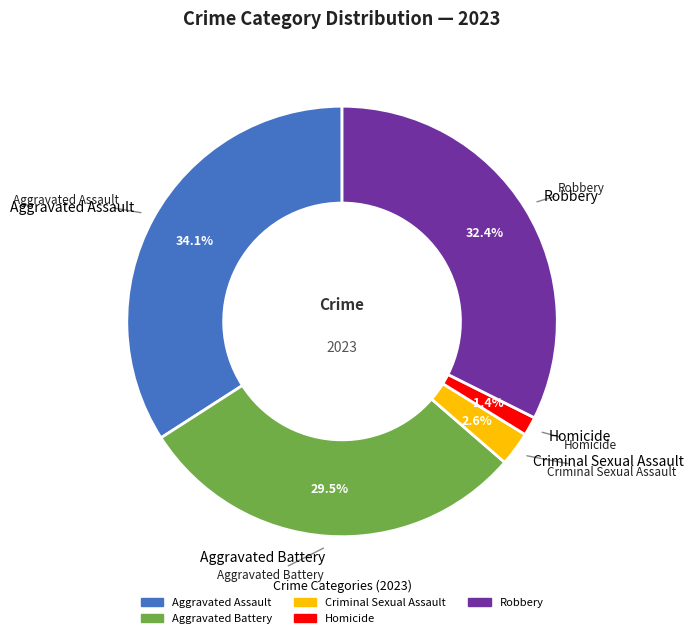

Is it true that Aggravated Battery is 30% of the pie?

True